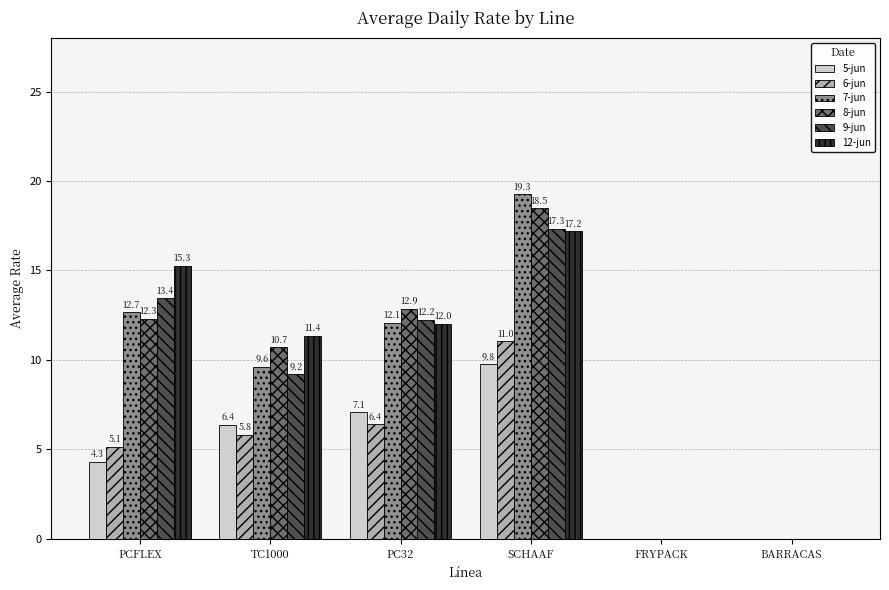

Which series changed the most between PCFLEX and PC32?

12-jun